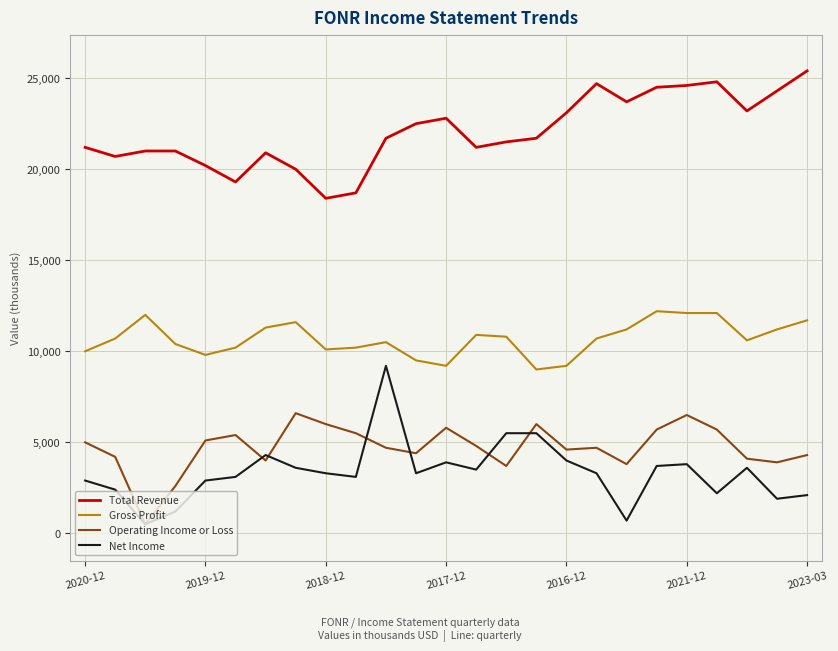

What is the lowest value of the Gross Profit series?

9000